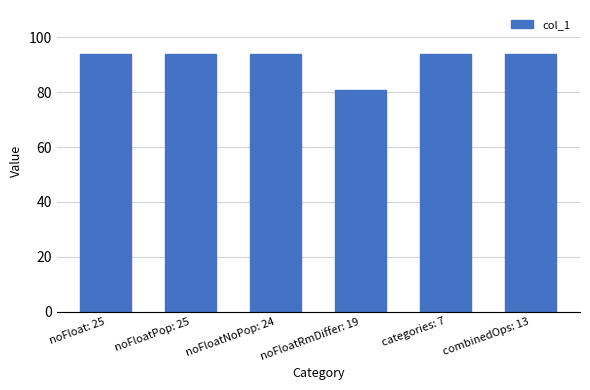

What is the average value?

92